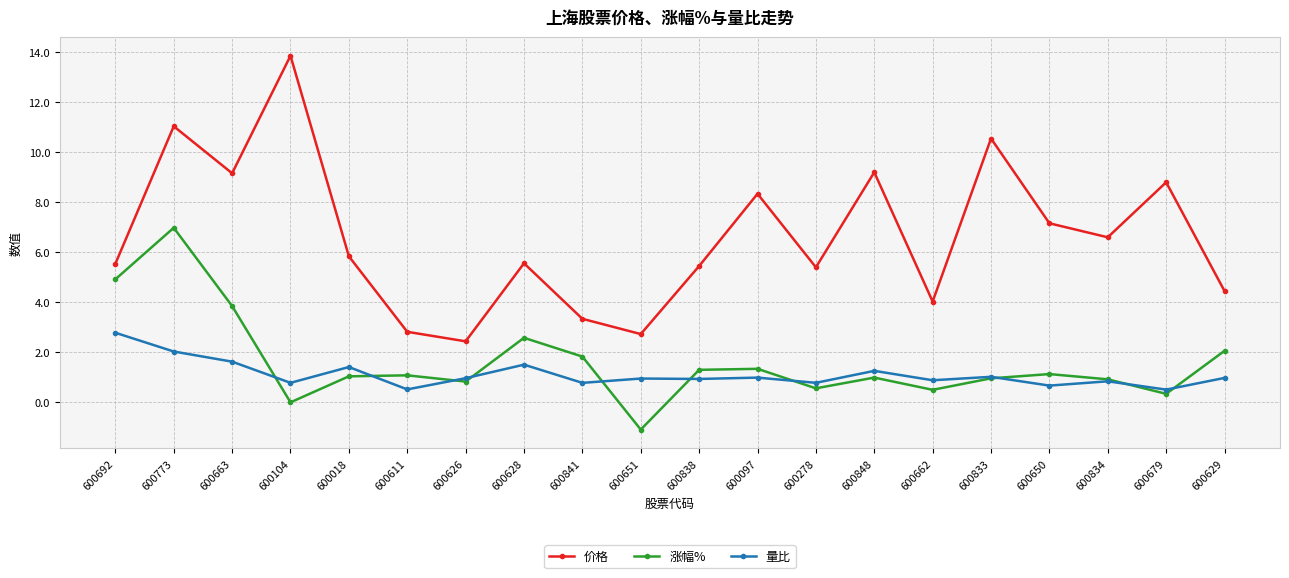

At which category is the sum across all series the highest?

600773